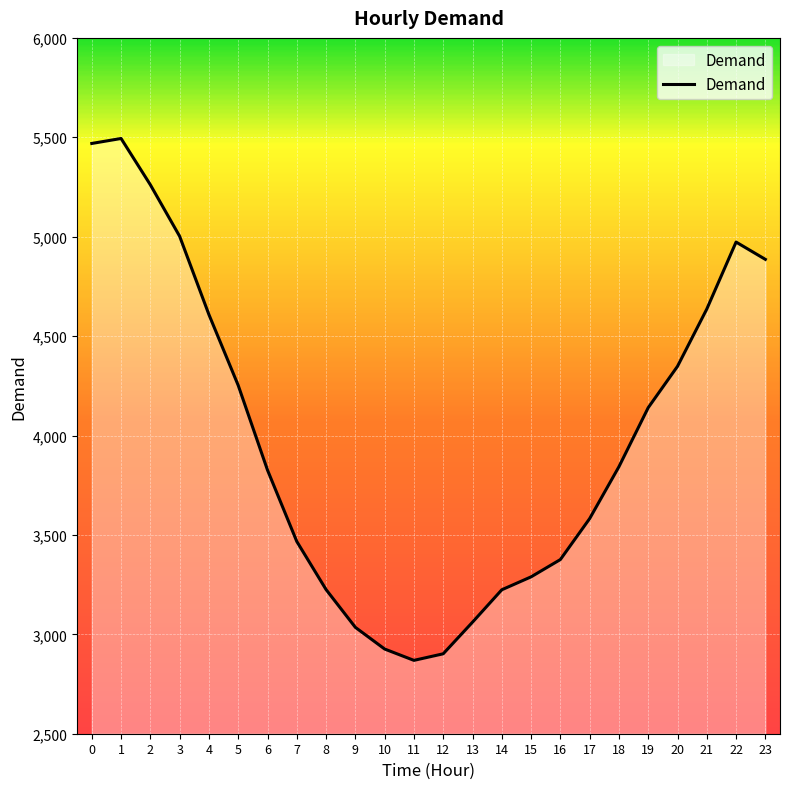

Count the number of data series in this chart.

1